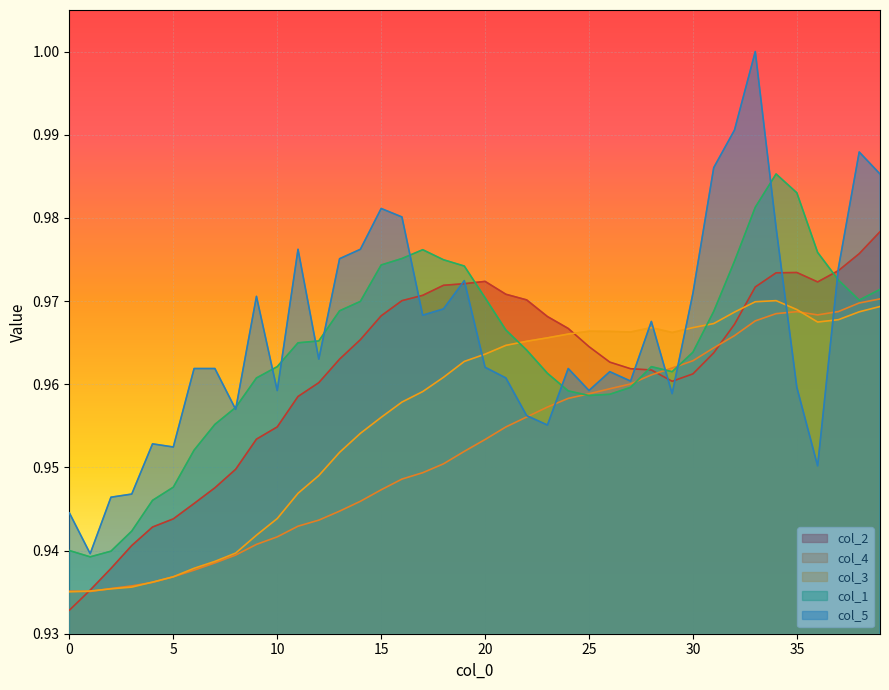

What is the sum of all col_1 values?

38.6